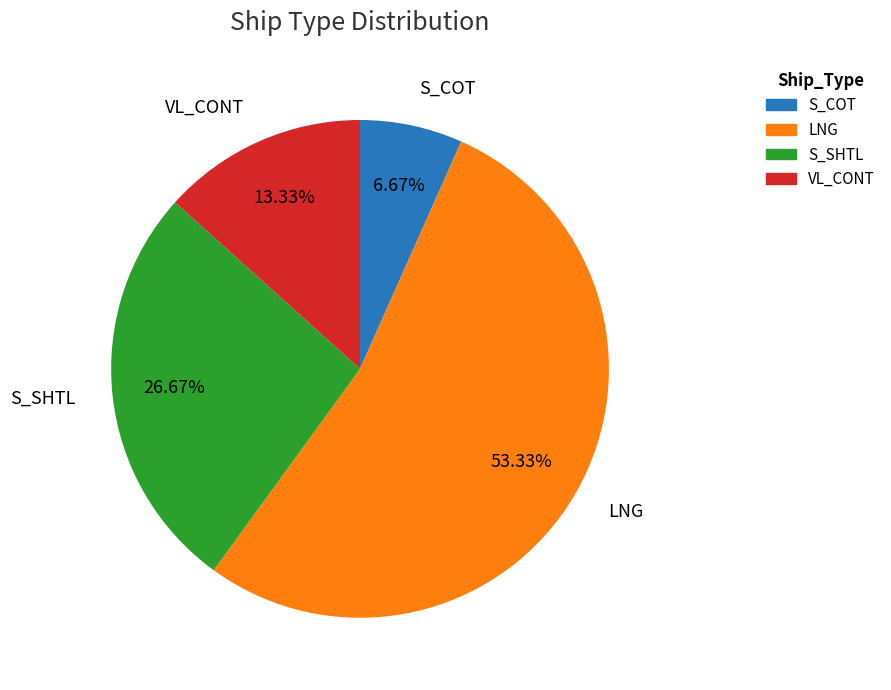

To the nearest percent, what percentage of the pie is S_SHTL?

27%